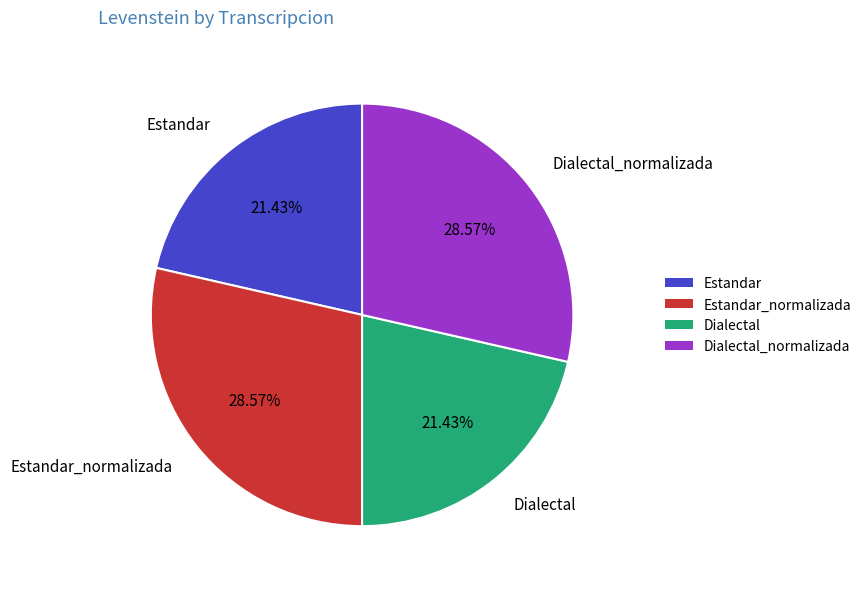

Between Dialectal and Estandar_normalizada, which is larger?

Estandar_normalizada